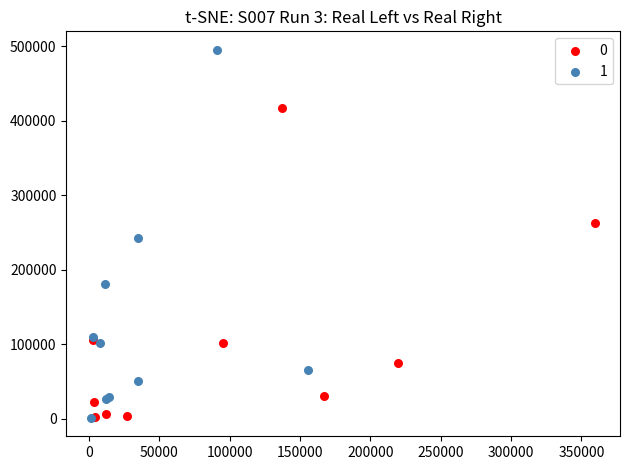

What are all the series names shown in the legend?

0, 1